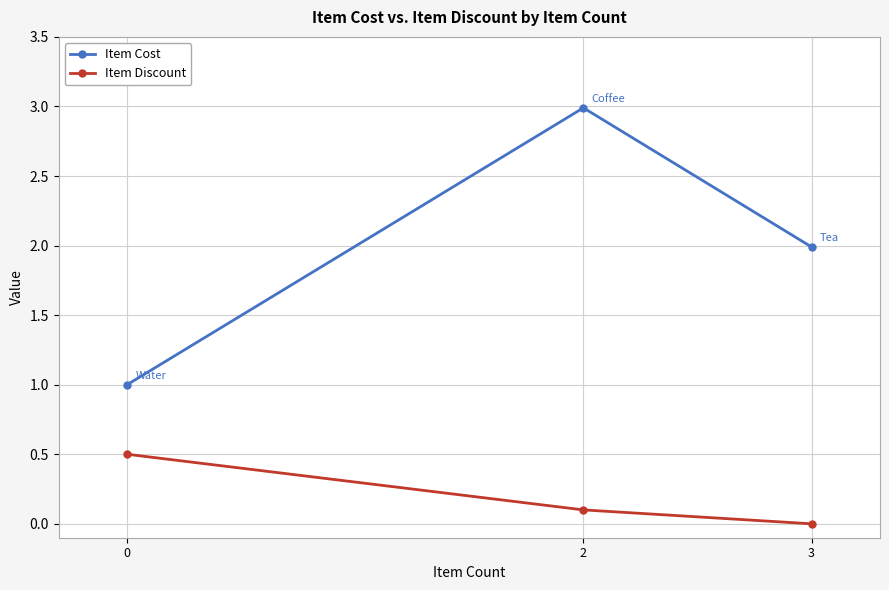

Reading left to right, transcribe all the data shown in this chart.

Item Cost: 1.0	3.0	2.0
Item Discount: 0.5	0.1	0.0